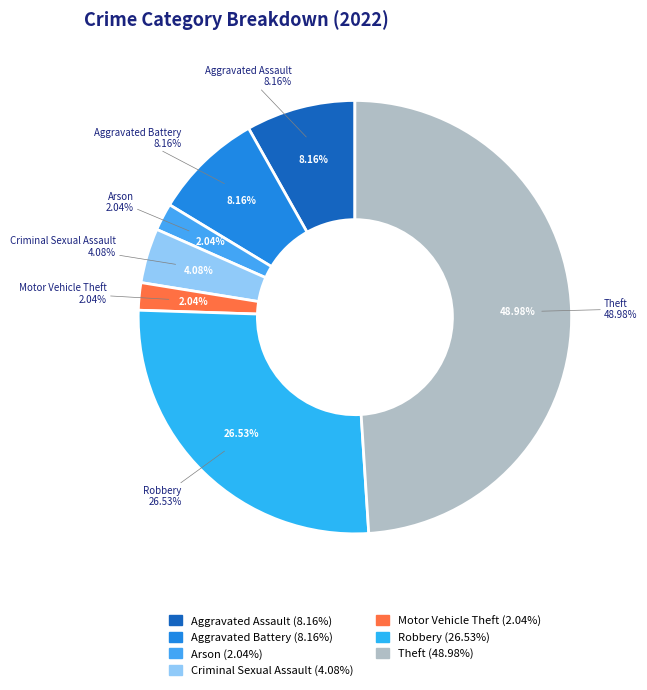

Combined, what portion of the pie is Homicide and Robbery?

26.5%